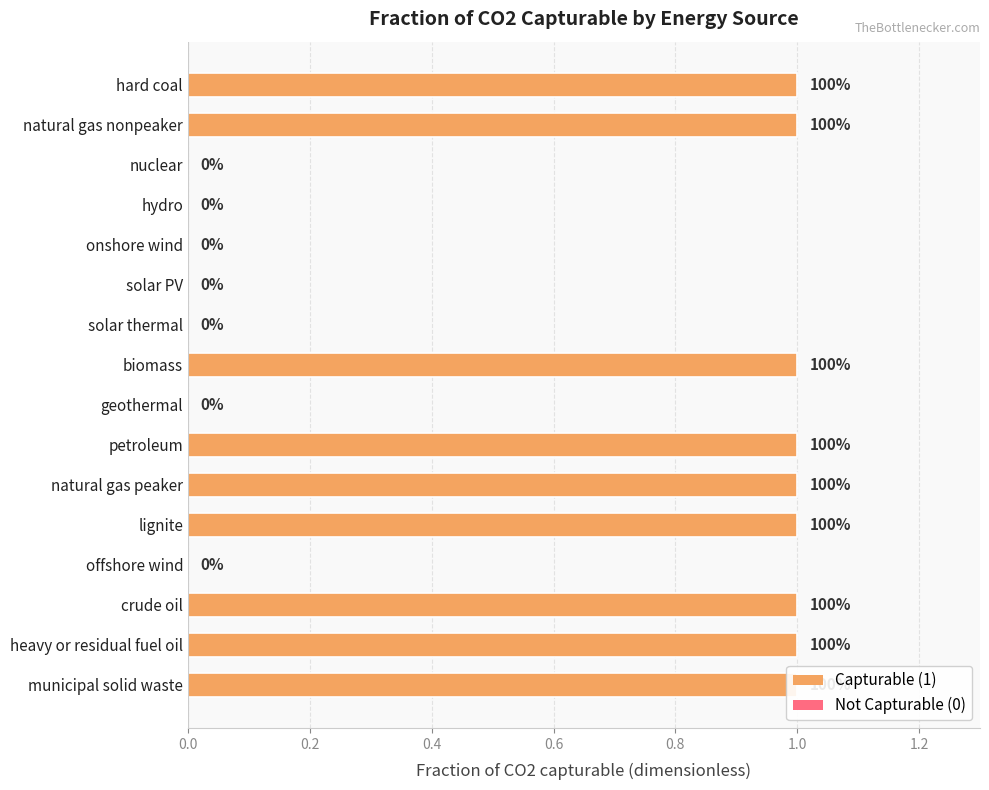

Count the values in the range 0 to 1.

16